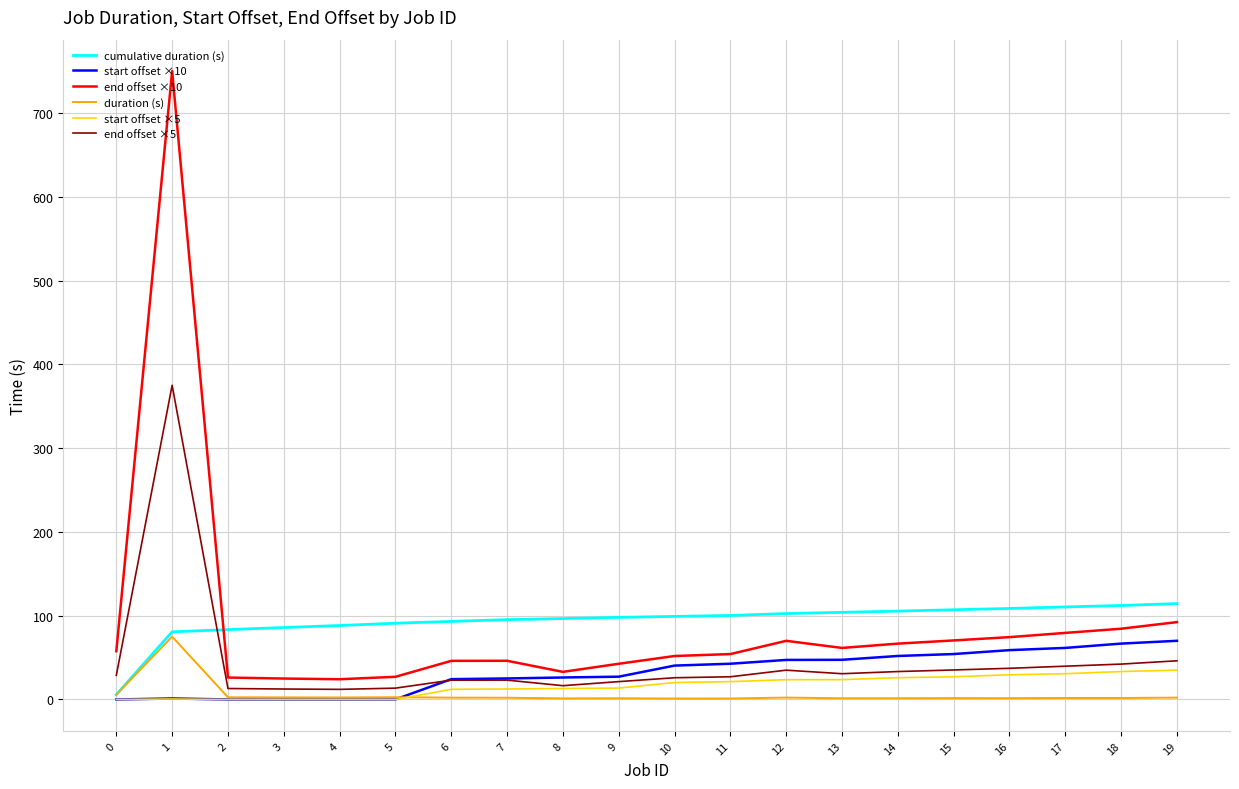

What is the difference between the highest and lowest values at 0?

57.7